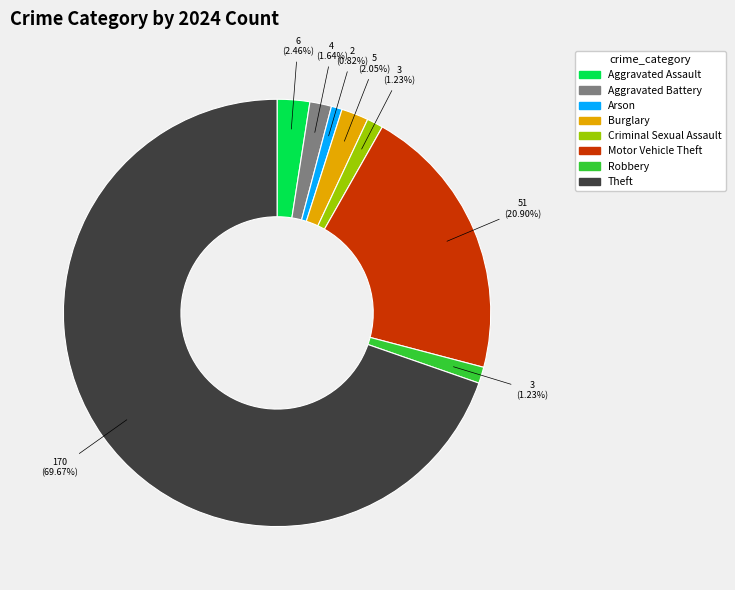

Count the number of slices in the pie.

8